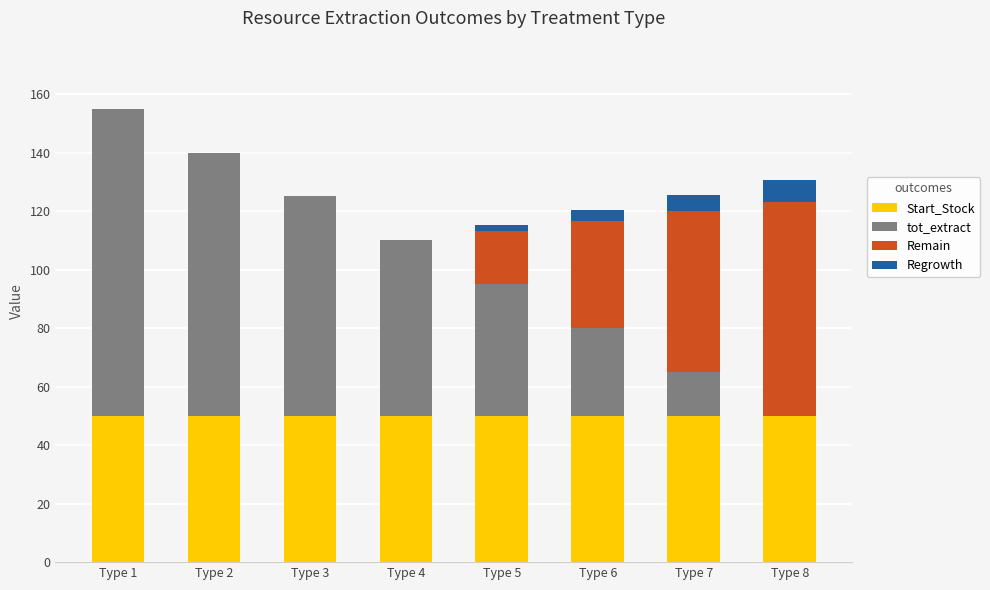

The Start_Stock series shows 67.7 at Type 5. True or false?

False